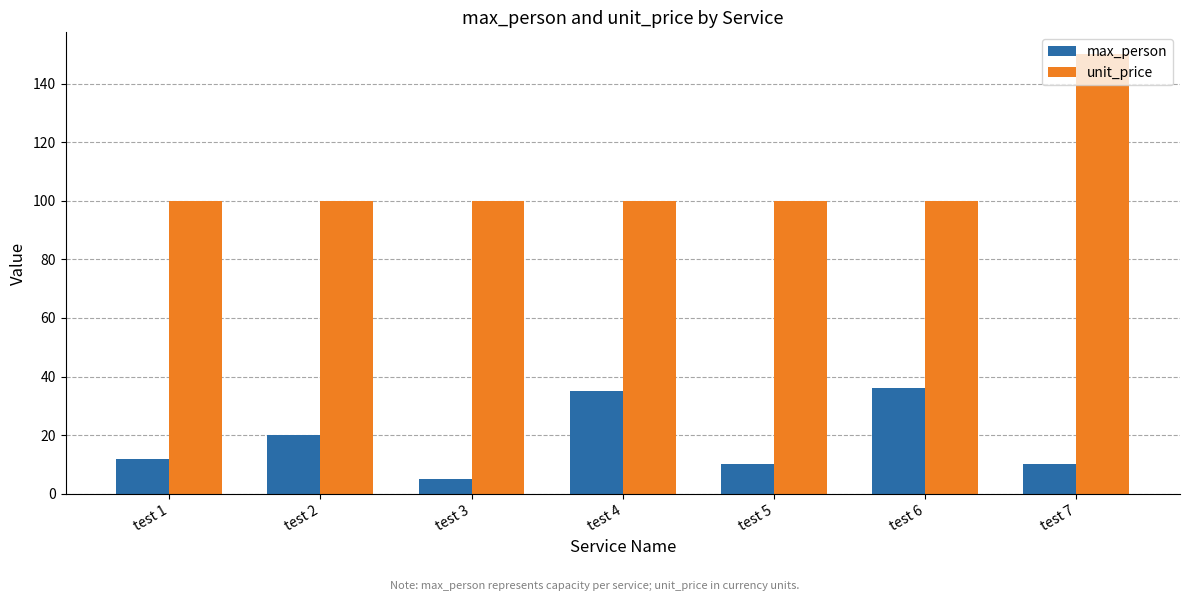

Reading left to right, extract all data points from this chart.

max_person: 12	20	5	35	10	36	10
unit_price: 100	100	100	100	100	100	150